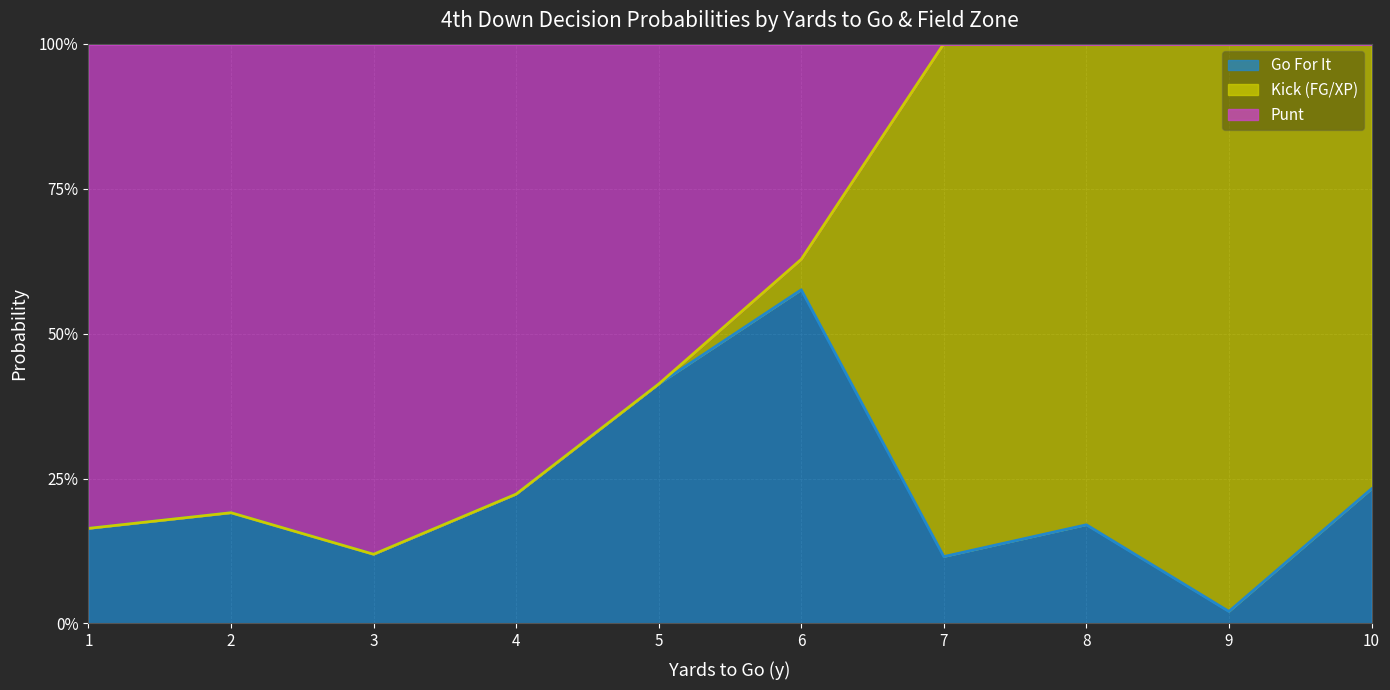

True or false: gofor (line) has a value of 0.2 at 4.

True